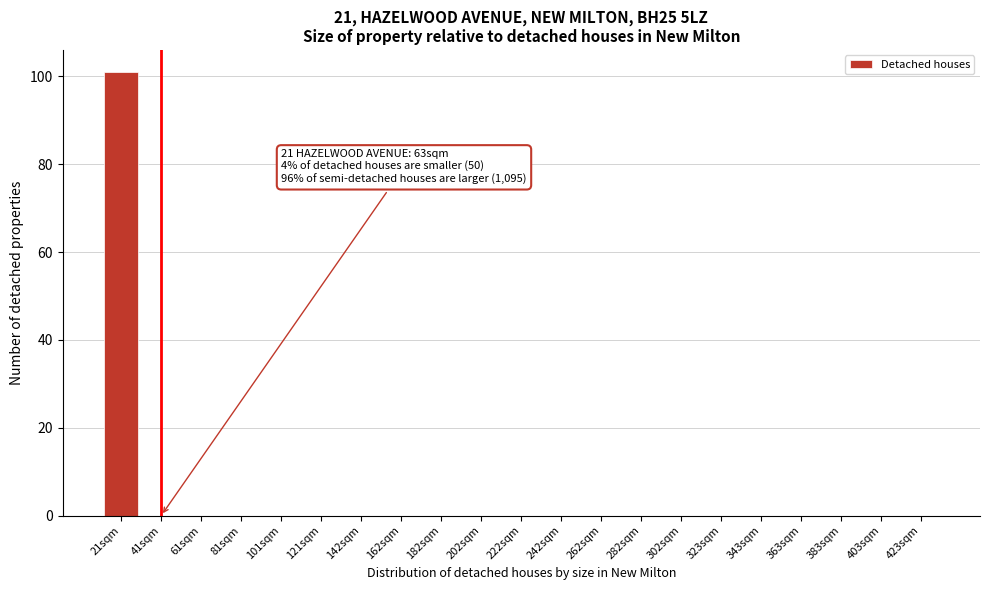

Reading right to left, what are all the values shown in this chart?

423sqm=0	403sqm=0	383sqm=0	363sqm=0	343sqm=0	323sqm=0	302sqm=0	282sqm=0	262sqm=0	242sqm=0	222sqm=0	202sqm=0	182sqm=0	162sqm=0	142sqm=0	121sqm=0	101sqm=0	81sqm=0	61sqm=0	41sqm=0	21sqm=101